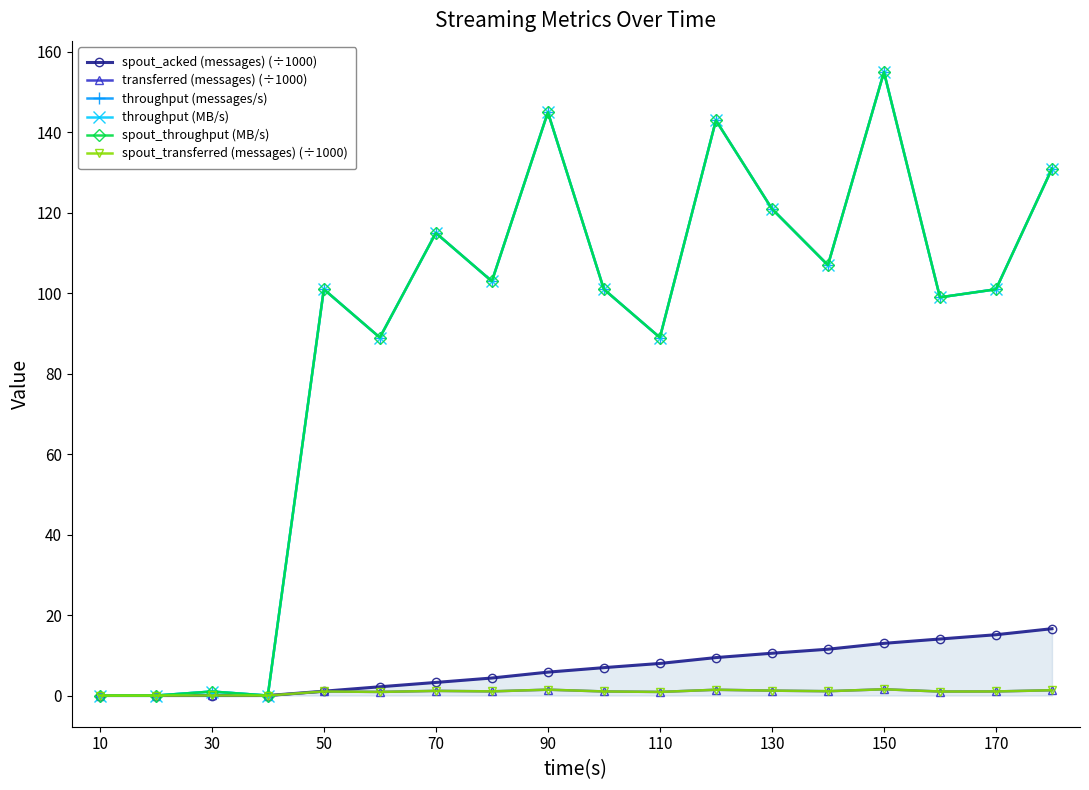

True or false: throughput (MB/s) and transferred (messages) (÷1000) intersect in this chart.

False